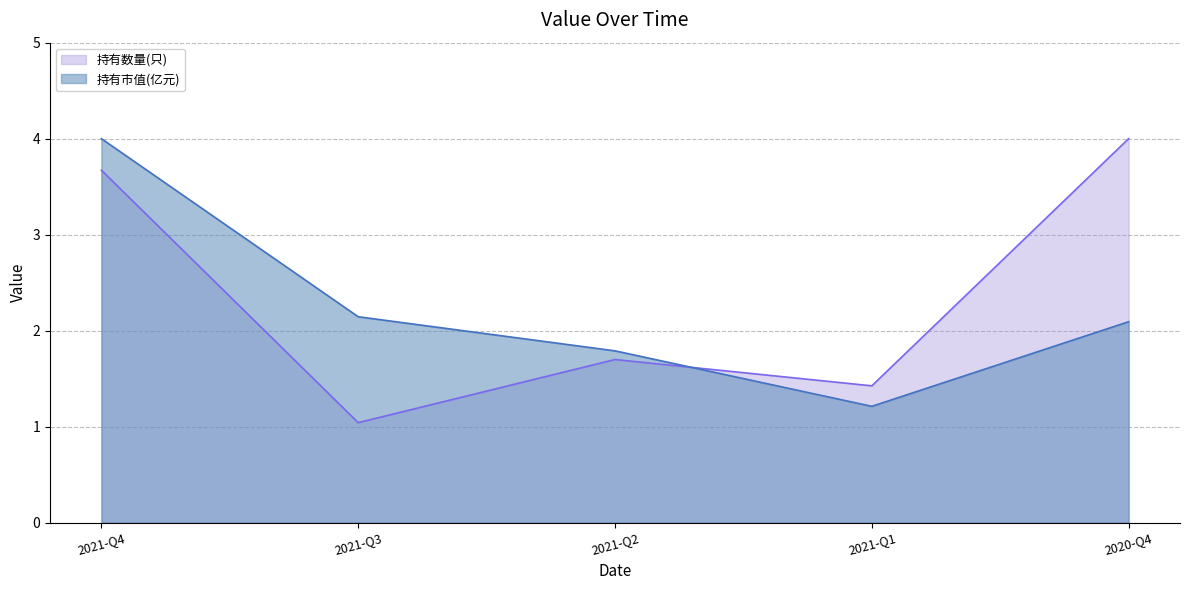

Where does the 持有市值(亿元) series first go above 2?

2021-Q4